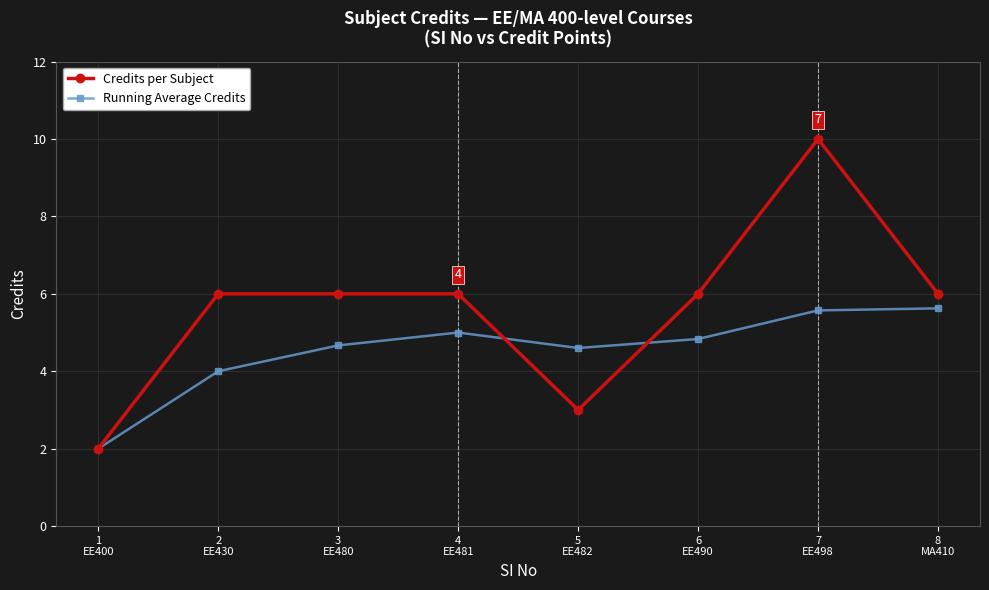

Reading left to right, what are all the values shown in this chart?

Credits per Subject: 2.0	6.0	6.0	6.0	3.0	6.0	10.0	6.0
Running Average Credits: 2.0	4.0	4.7	5.0	4.6	4.8	5.6	5.6